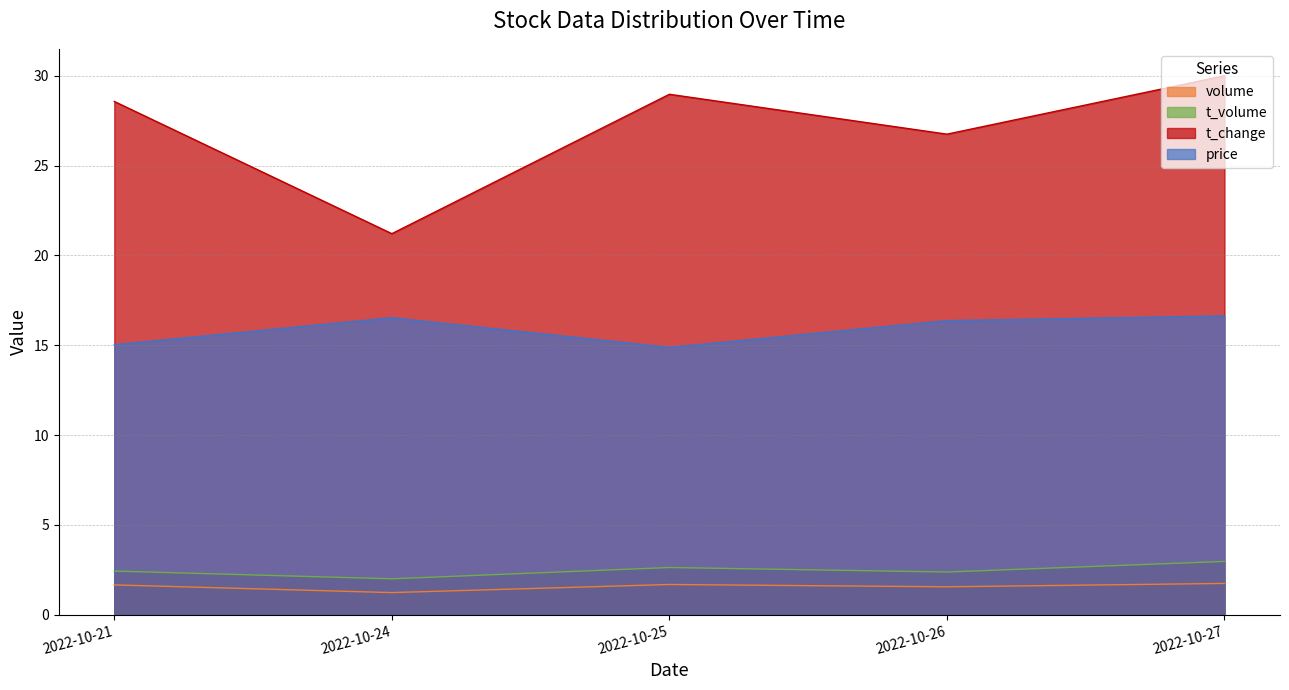

True or false: price has a value of 16.5 at 2022-10-24.

True